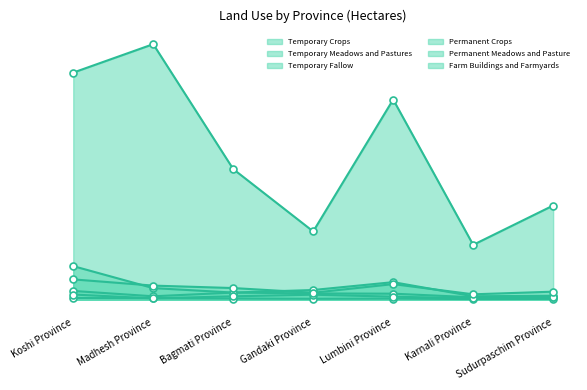

What is the label of the 6th point from the right?

Madhesh Province